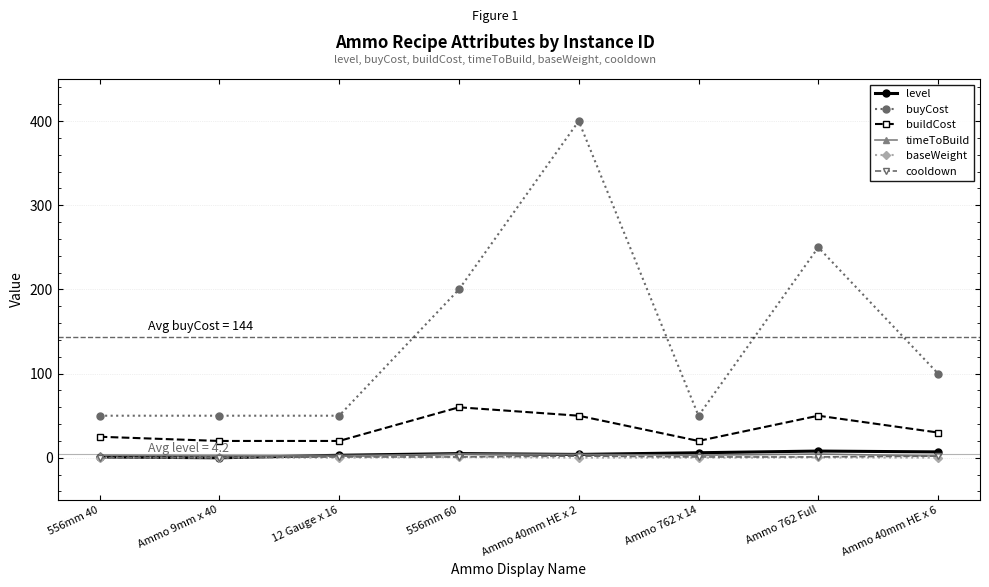

What is the highest value of the timeToBuild series?

4.5